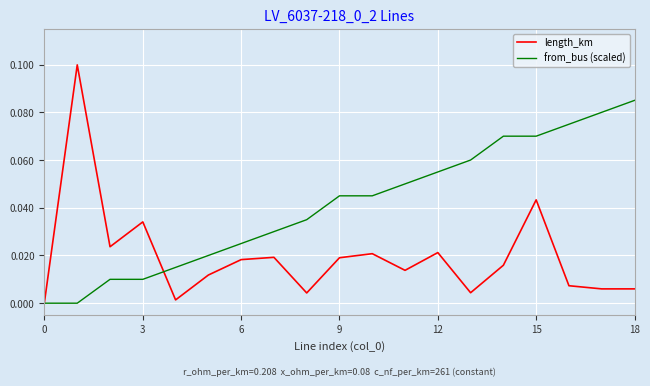

What are all the series names shown in the legend?

length_km, from_bus (scaled)